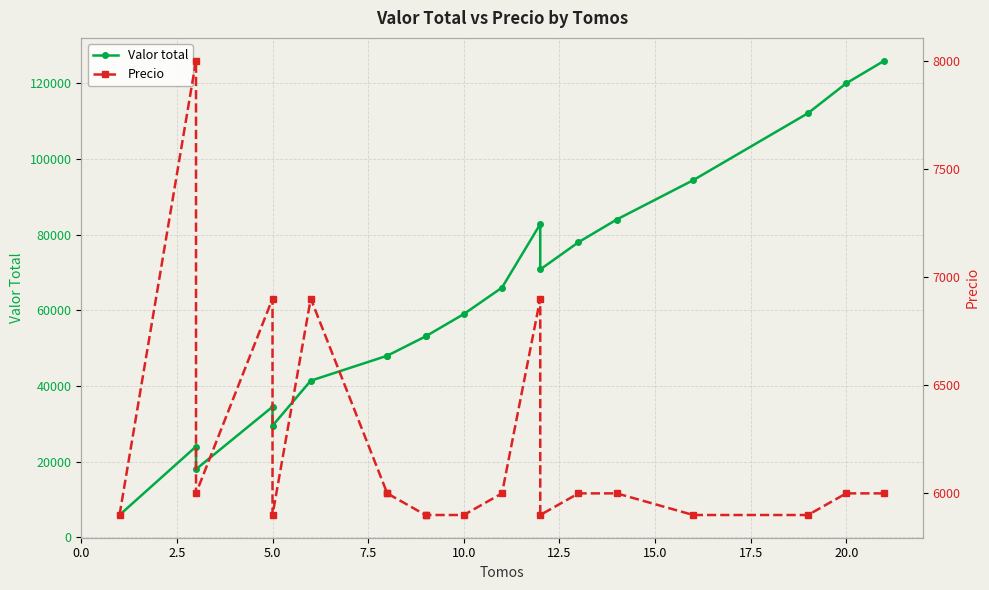

How many distinct data groups are displayed?

2